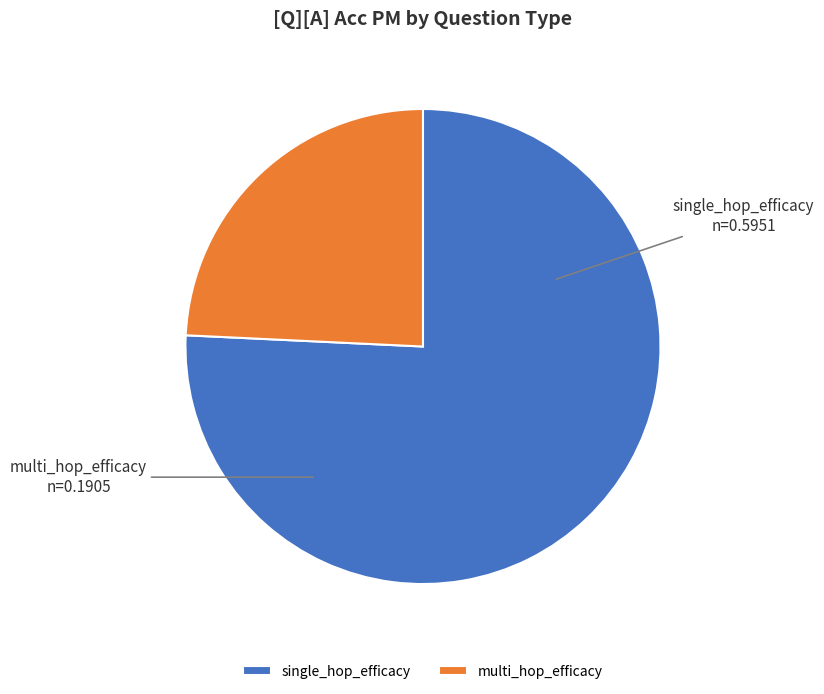

The multi_hop_efficacy slice represents 24% of the pie. True or false?

True